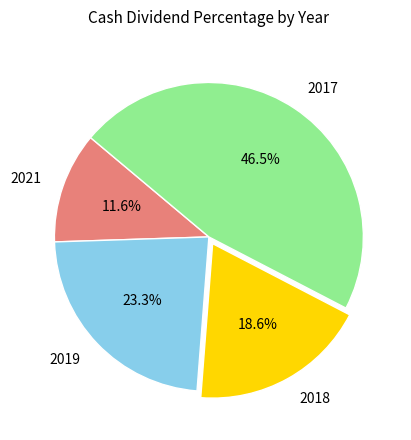

True or false: 2018 accounts for 19% of the total.

True